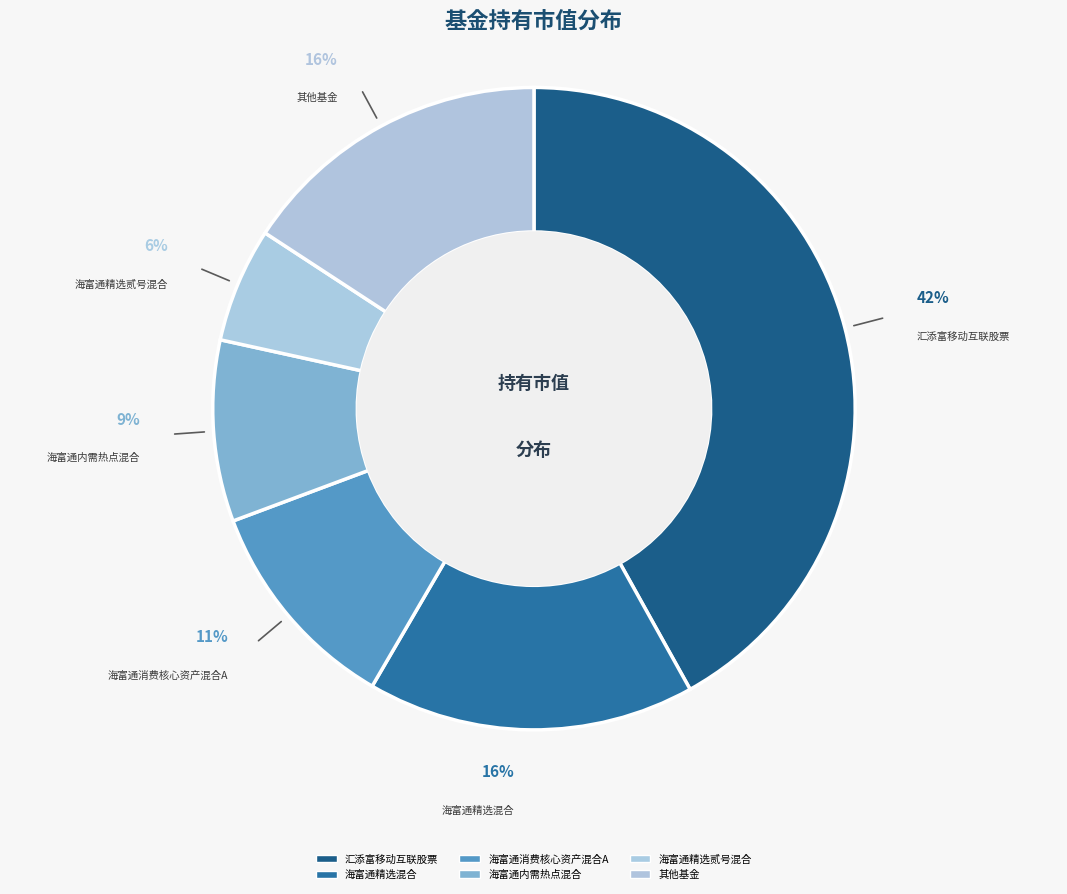

How many segments does this pie chart have?

6